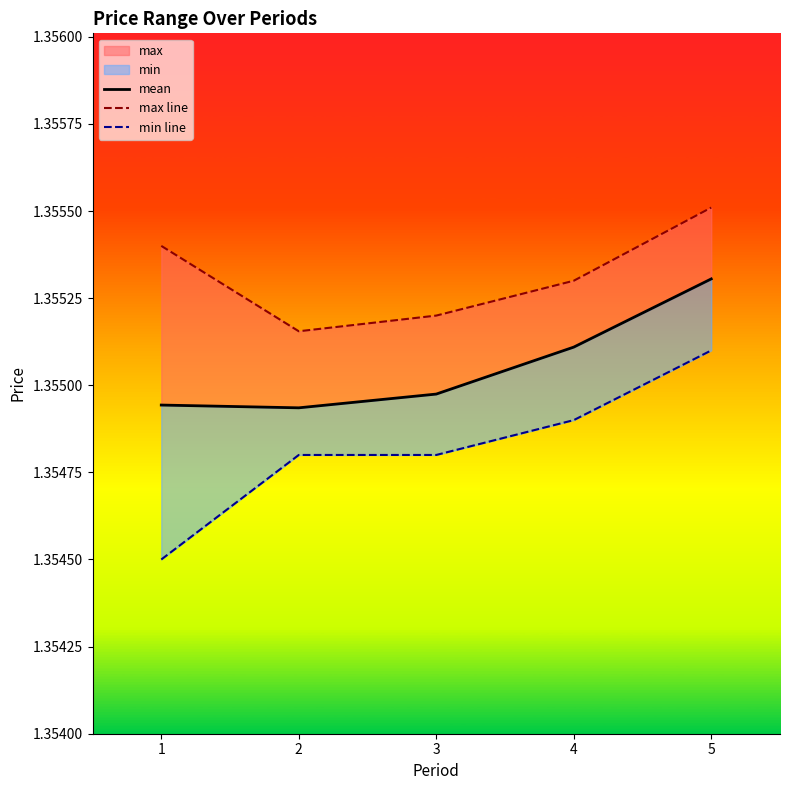

Reading left to right, list all the values displayed in this chart.

mean: 1=1.4	2=1.4	3=1.4	4=1.4	5=1.4
max line: 1=1.4	2=1.4	3=1.4	4=1.4	5=1.4
min line: 1=1.4	2=1.4	3=1.4	4=1.4	5=1.4